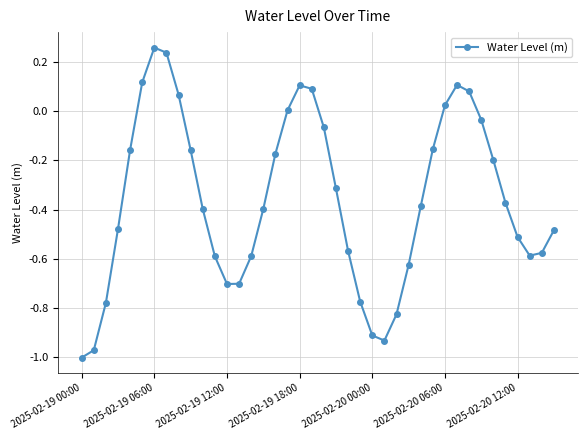

How many points are higher than both their immediate neighbors (excluding endpoints)?

3